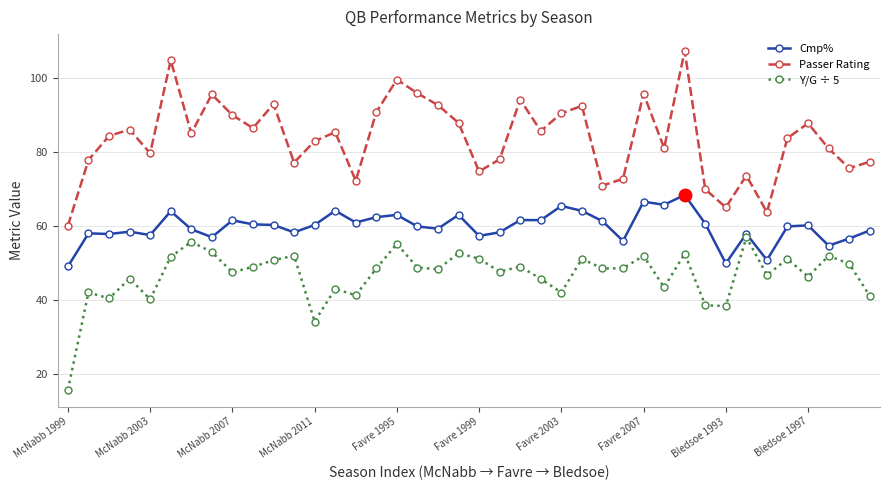

How many lines are shown in the chart?

3